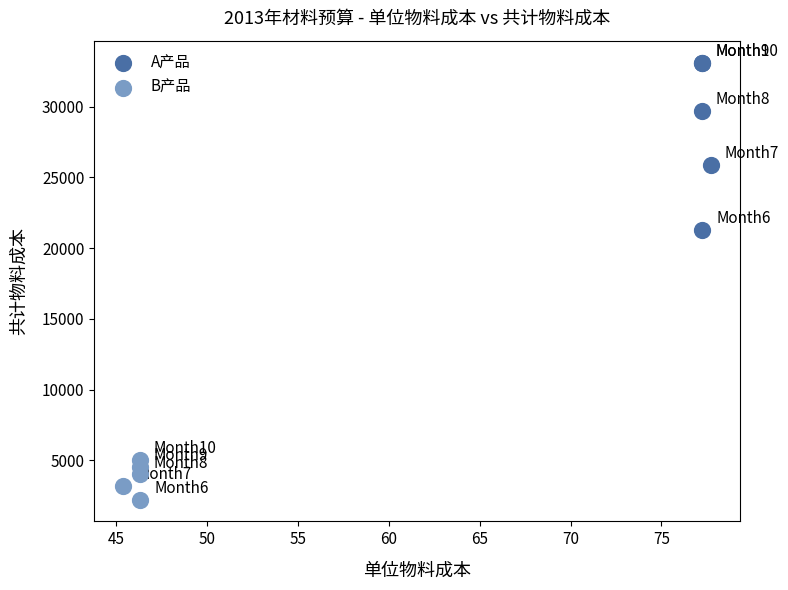

Which series contains the lowest Y value?

B产品